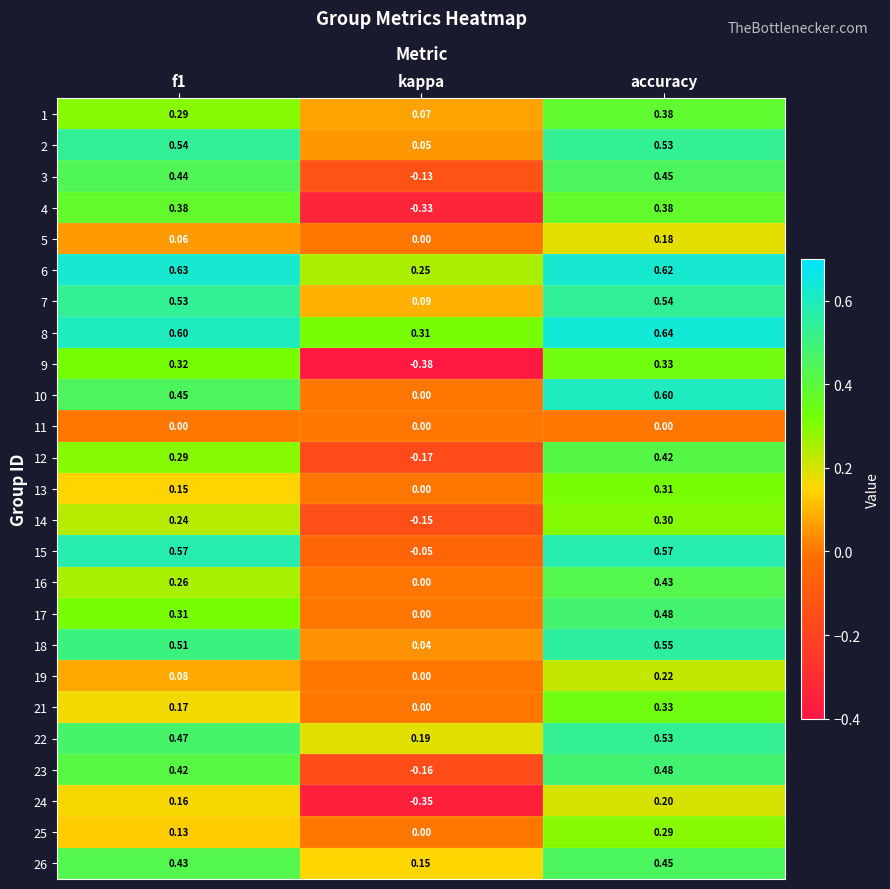

Is the value of 1 at accuracy greater than the value of 18 at accuracy?

No